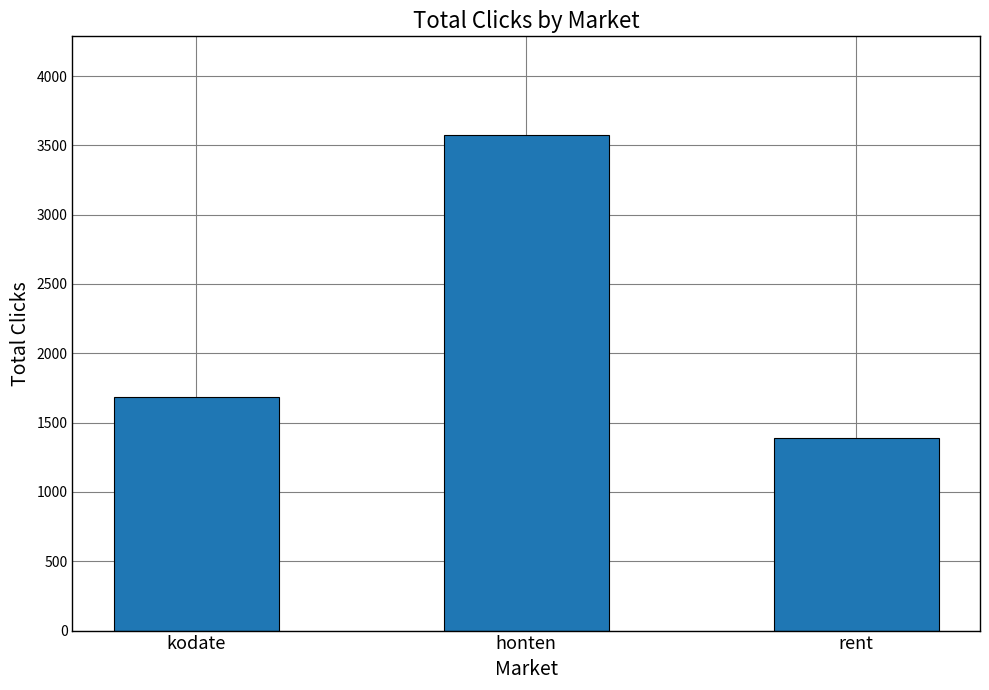

True or false: the data shows 2092 at rent.

False